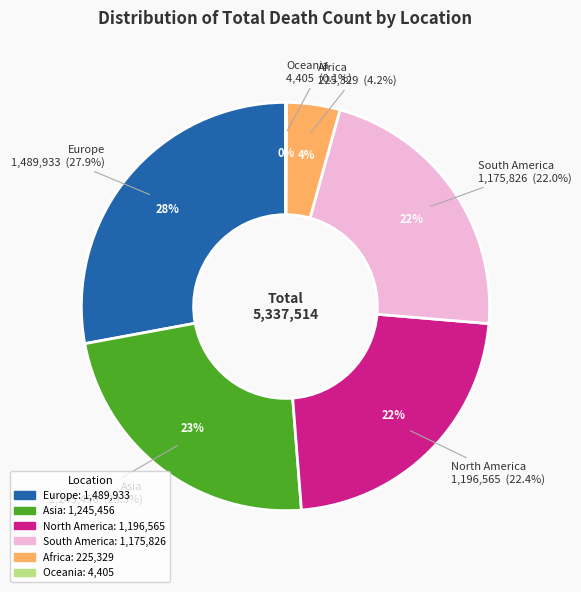

Count the number of slices in the pie.

6